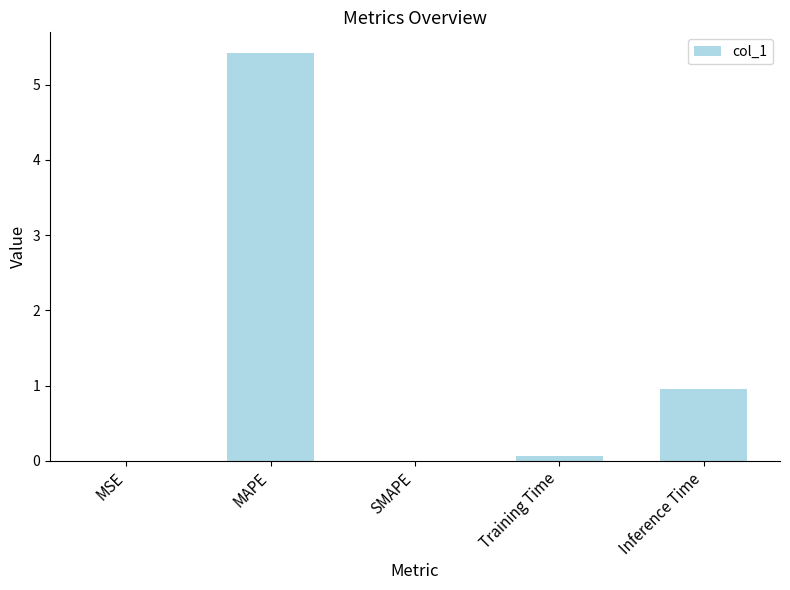

Is it true that the value at Inference Time is 0.4?

False